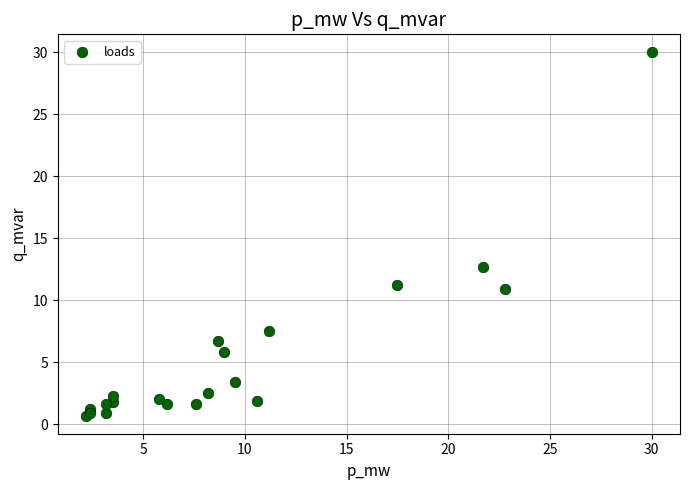

What Y value in the scatter plot is closest to 15?

12.7